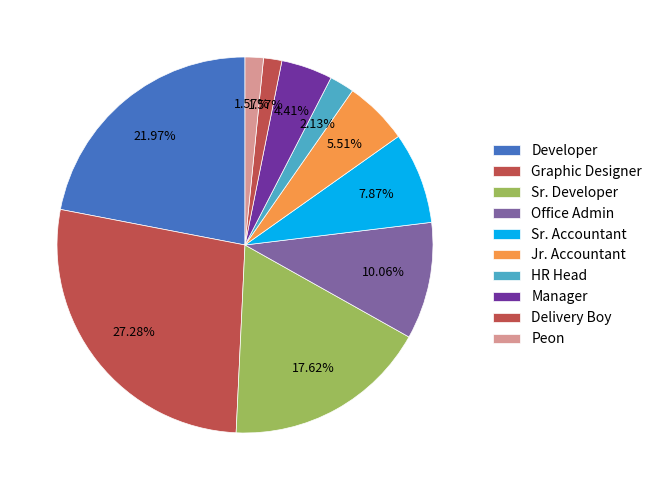

True or false: Peon accounts for 15% of the total.

False